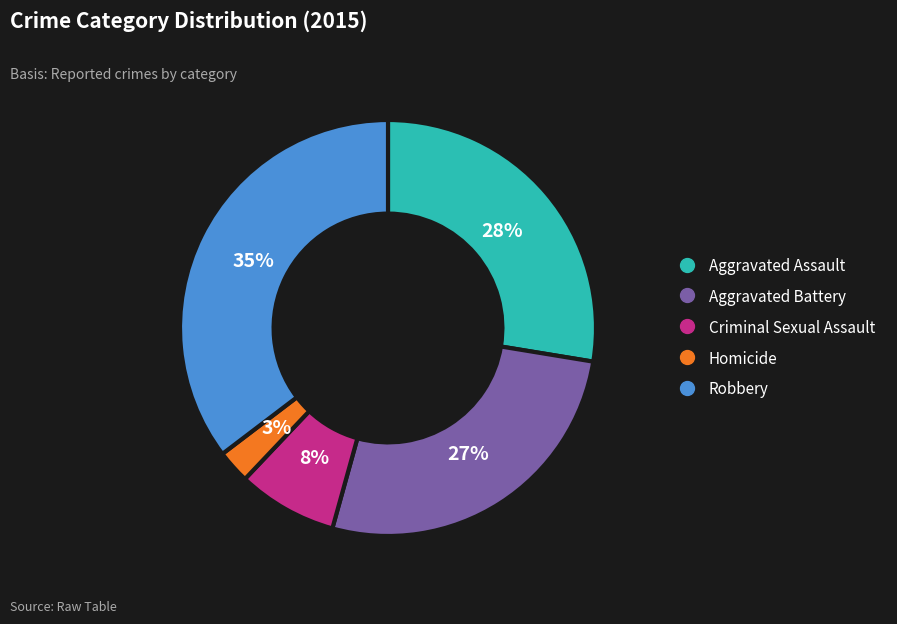

Does Robbery account for over 50% of the chart?

No